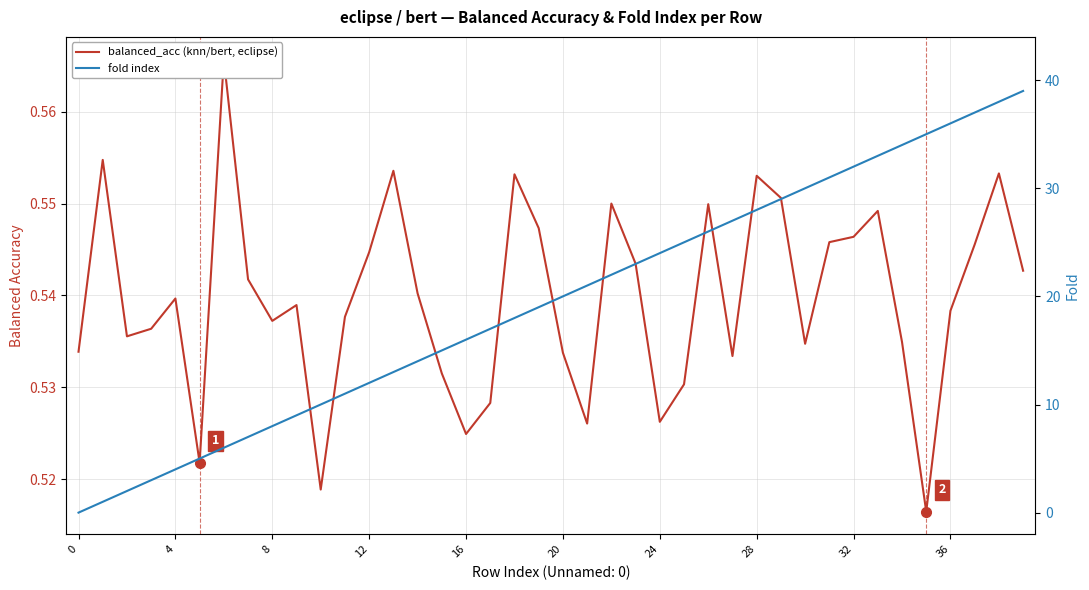

Reading right to left, list all the values displayed in this chart.

balanced_acc (knn/bert, eclipse): 0.5	0.6	0.5	0.5	0.5	0.5	0.5	0.5	0.5	0.5	0.6	0.6	0.5	0.5	0.5	0.5	0.5	0.6	0.5	0.5	0.5	0.6	0.5	0.5	0.5	0.5	0.6	0.5	0.5	0.5	0.5	0.5	0.5	0.6	0.5	0.5	0.5	0.5	0.6	0.5
fold index: 39.0	38.0	37.0	36.0	35.0	34.0	33.0	32.0	31.0	30.0	29.0	28.0	27.0	26.0	25.0	24.0	23.0	22.0	21.0	20.0	19.0	18.0	17.0	16.0	15.0	14.0	13.0	12.0	11.0	10.0	9.0	8.0	7.0	6.0	5.0	4.0	3.0	2.0	1.0	0.0